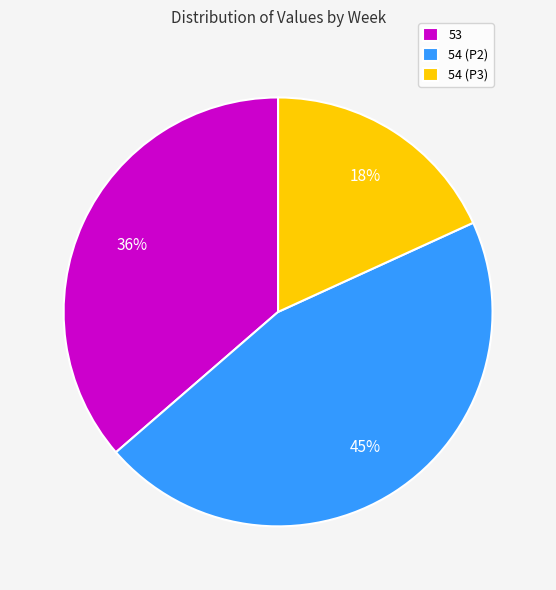

What is the smallest slice in the pie chart?

54 (P3)